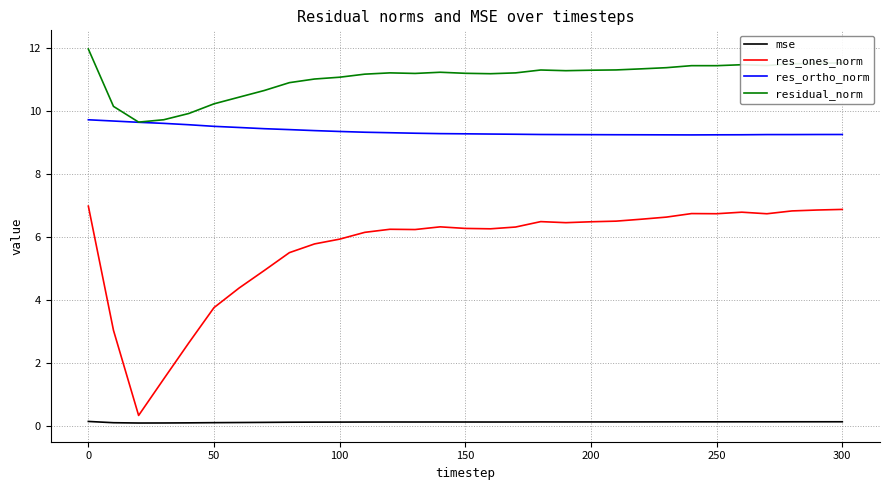

List the series in order of their peak value, lowest first.

mse, res_ones_norm, res_ortho_norm, residual_norm